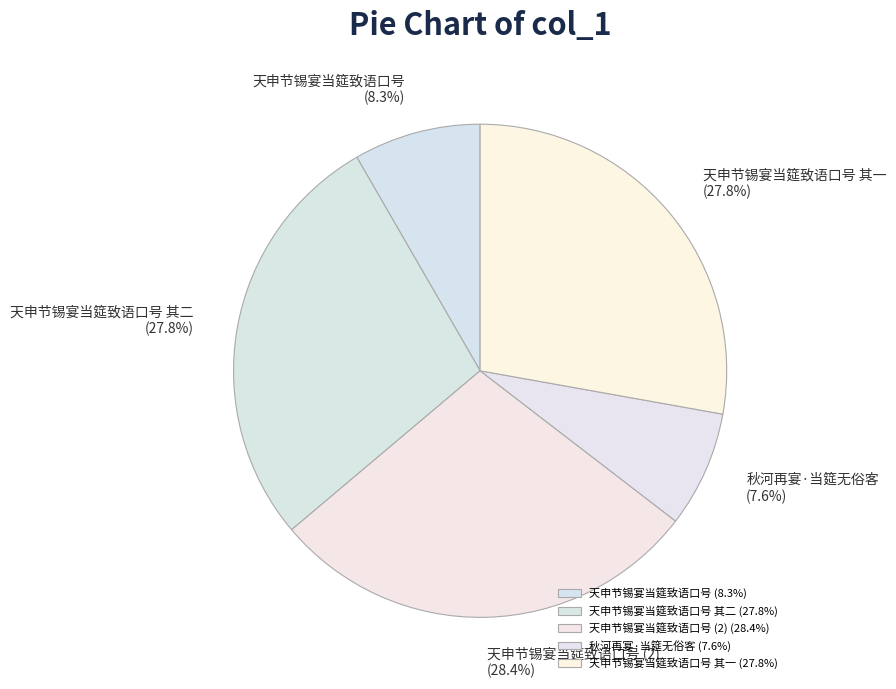

Which category has the smallest portion of the pie?

秋河再宴·当筵无俗客